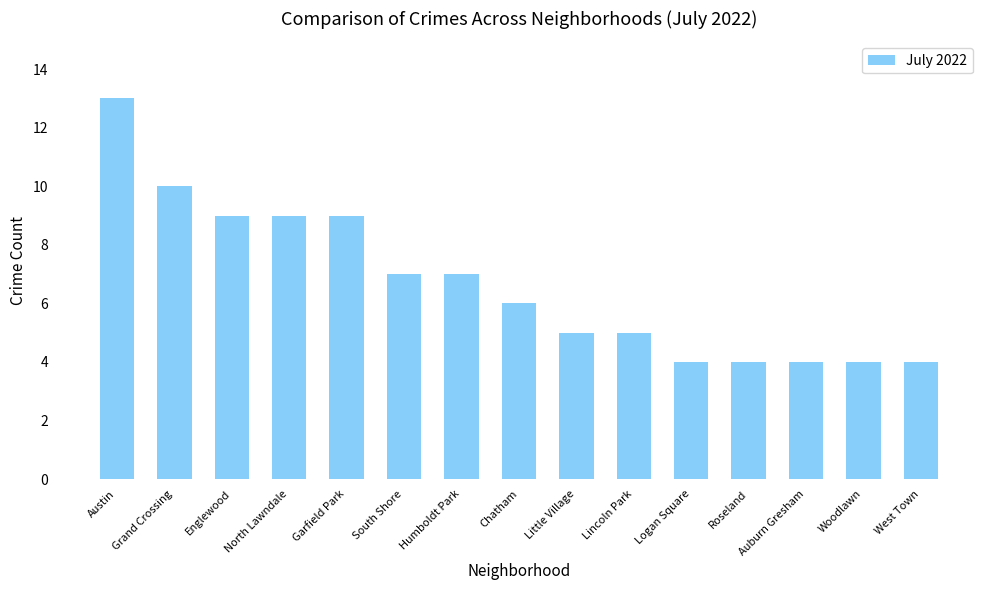

What is the maximum value shown in the chart?

13